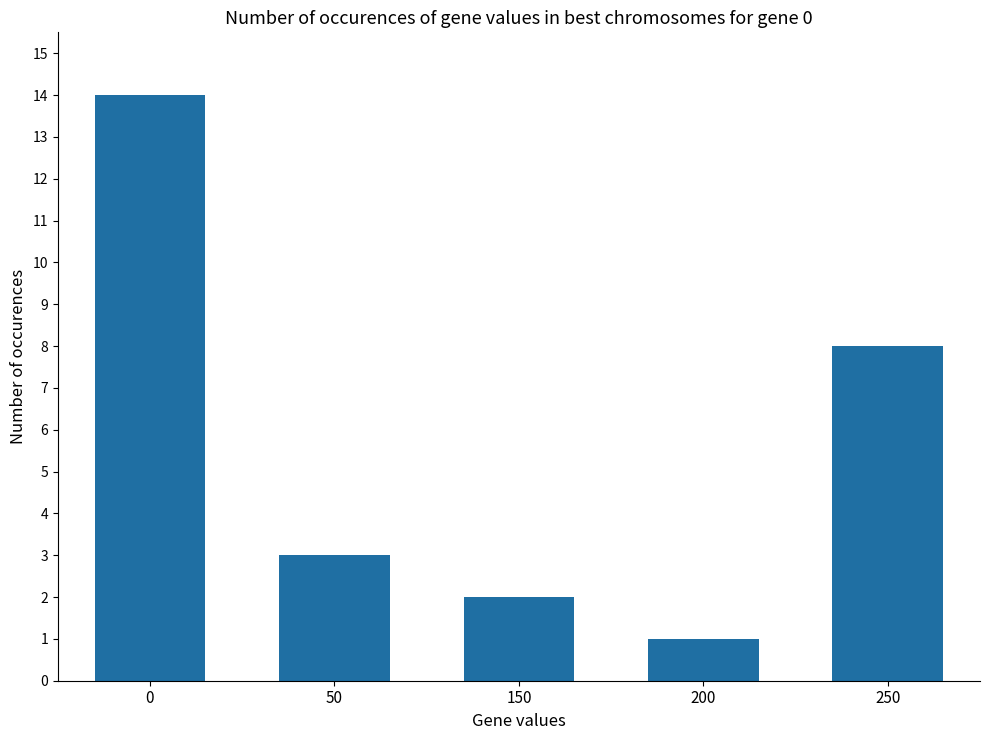

Rank the categories by value from highest to lowest.

0, 250, 50, 150, 200